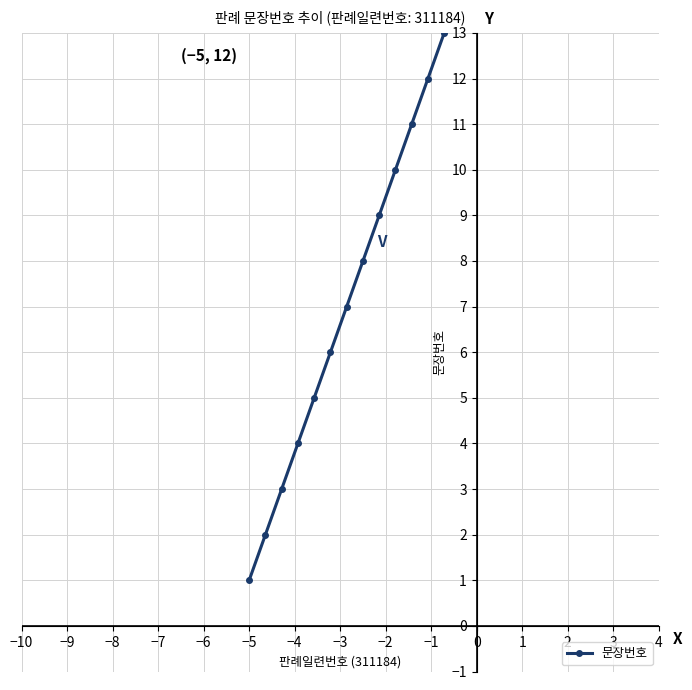

What is the change in value from −3 to 1?

+4